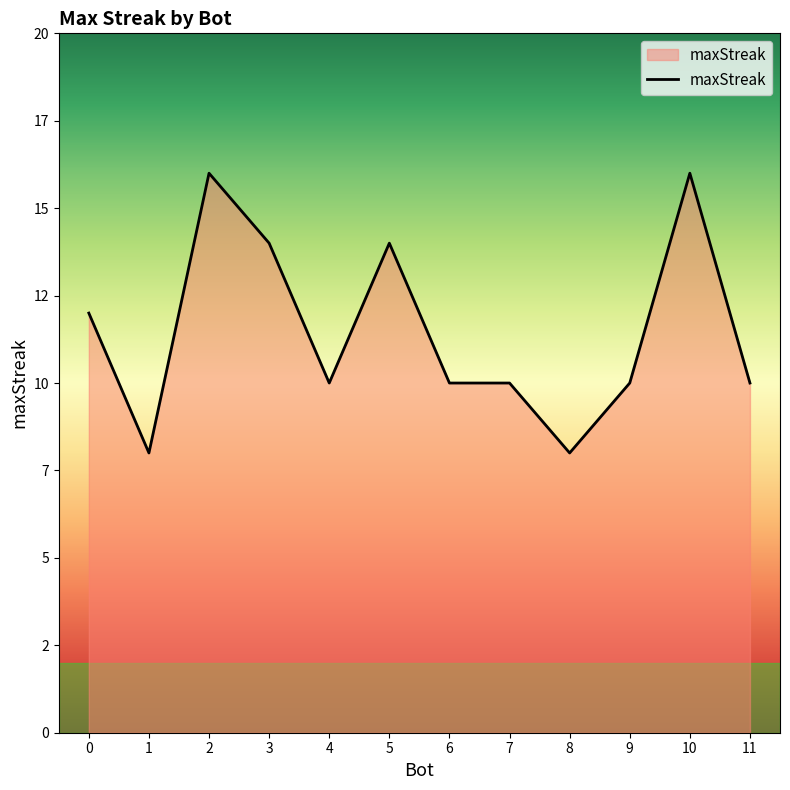

What is the difference between the maximum and minimum values?

8